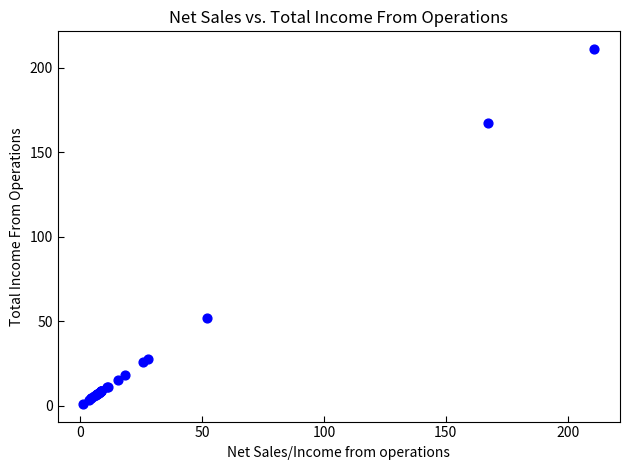

What Y value in the scatter plot is closest to 106?

52.2